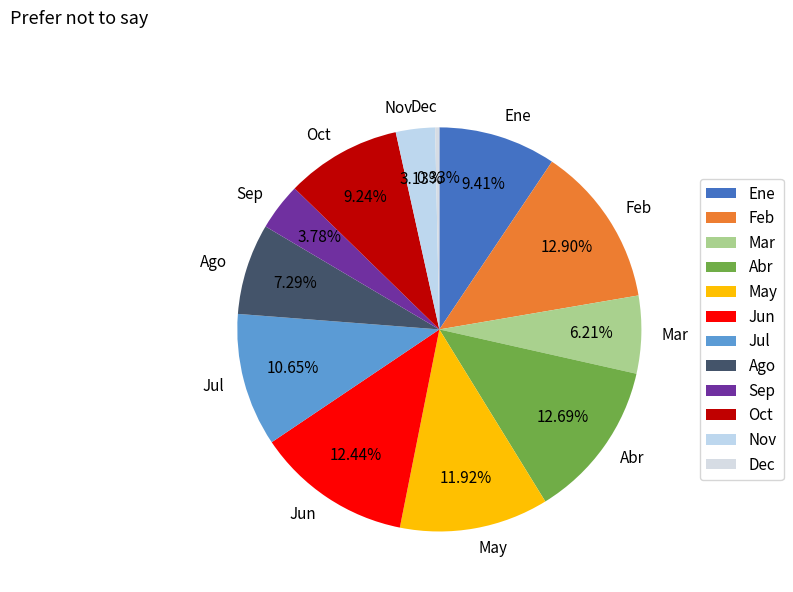

True or false: Oct accounts for 24% of the total.

False